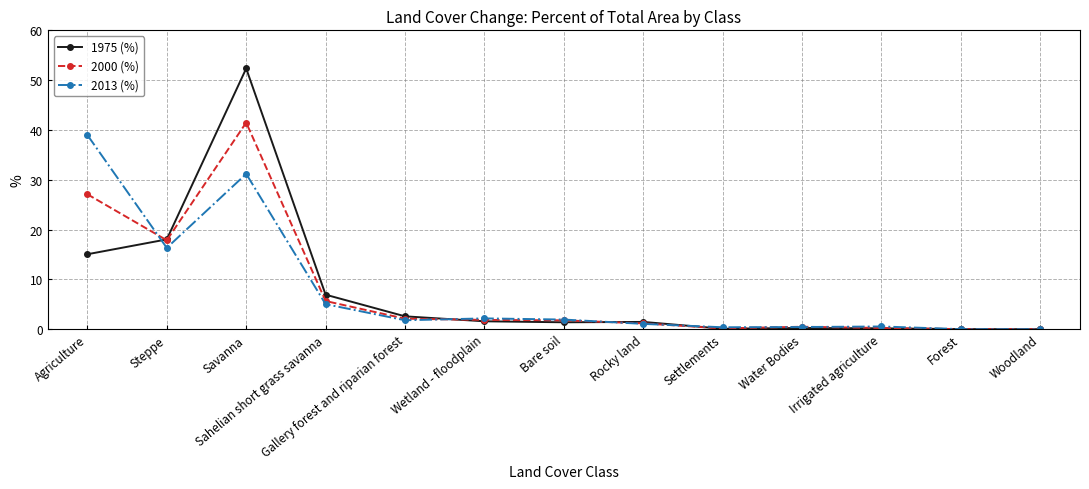

The 1975 (%) series shows 15.1 at Agriculture. True or false?

True